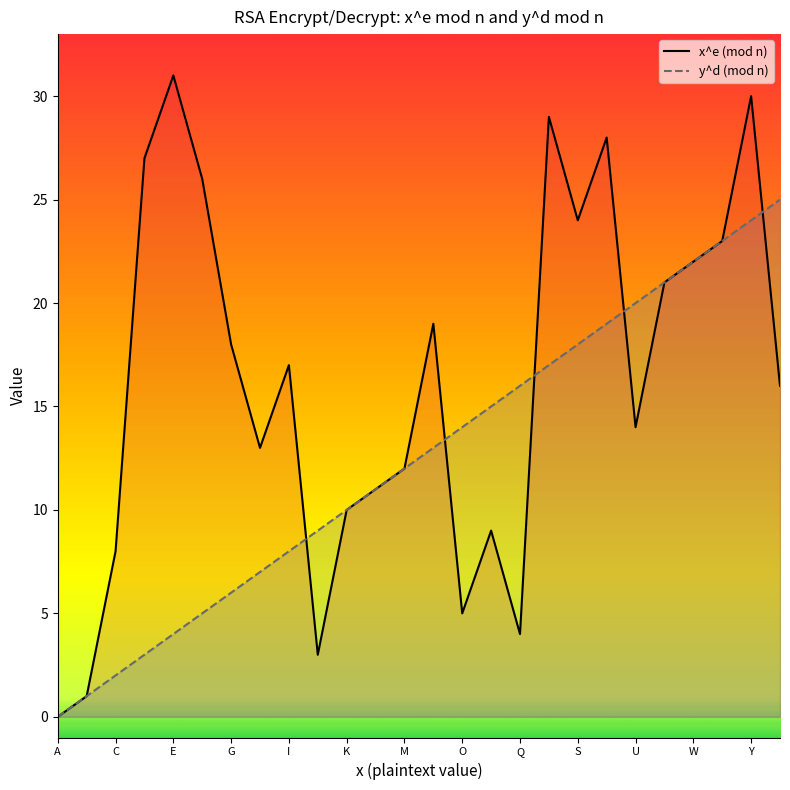

Is it true that x^e (mod n) equals 0 at A?

True